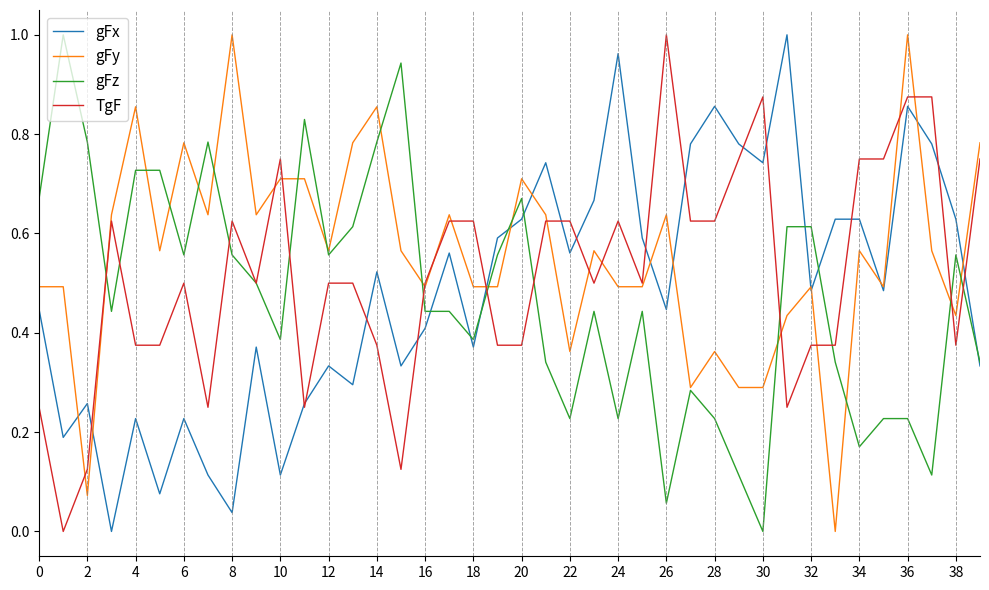

Count the TgF values in the range 0 to 1.

40